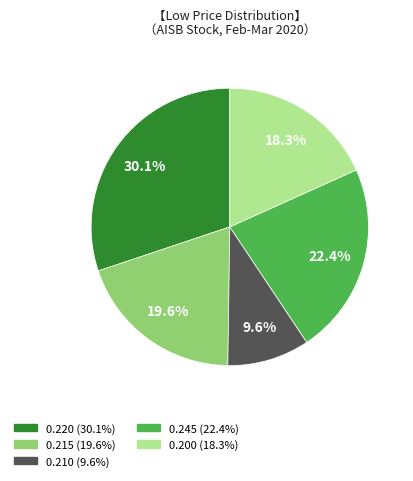

Is there any slice that represents more than half of the pie?

No